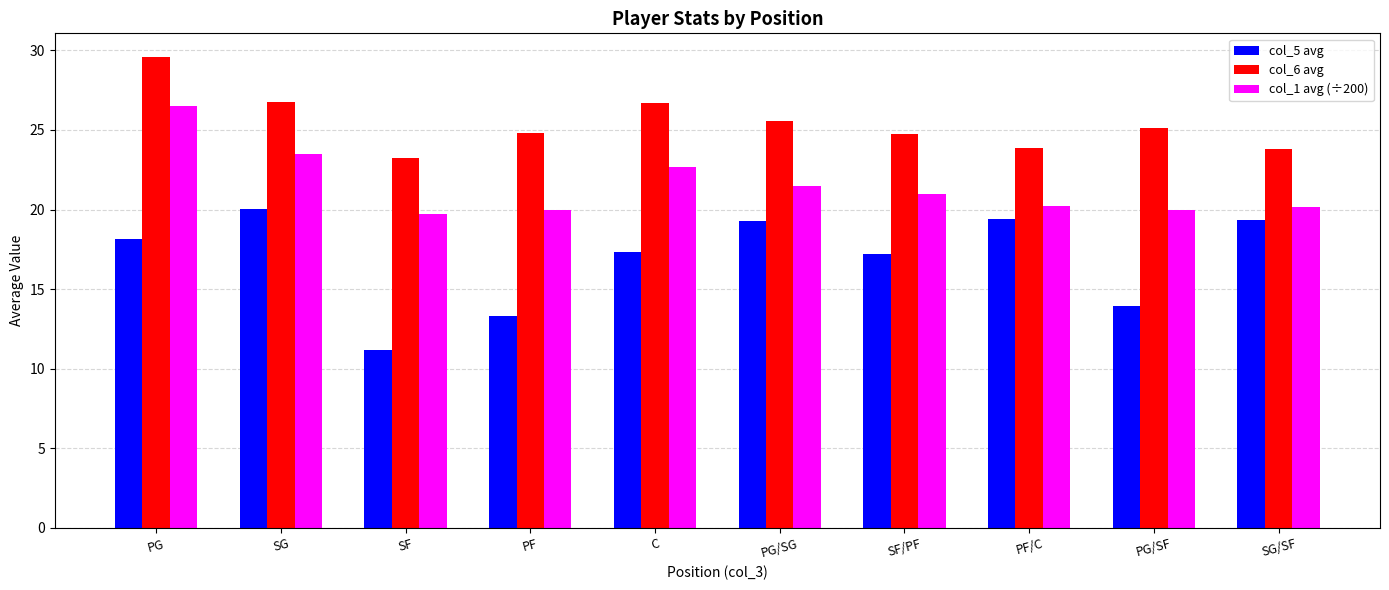

At which category is the sum across all series the highest?

PG